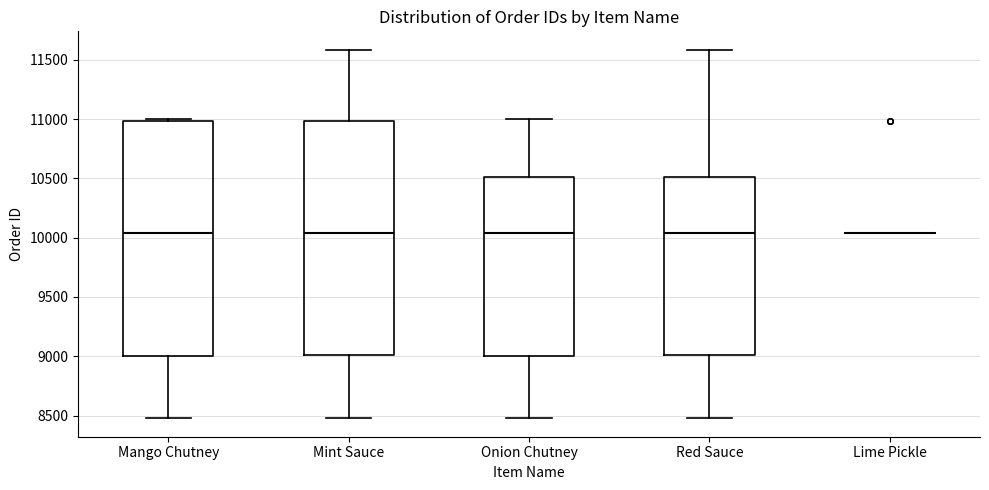

Where does the median line of the box for Red Sauce sit on the y-axis? The values are not printed on the chart, so give them approximately, as read against the axis.

10050